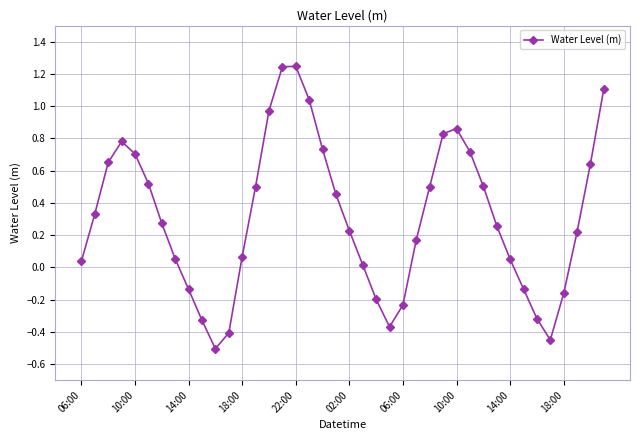

True or false: there are more than 1 points higher than both neighbors.

True